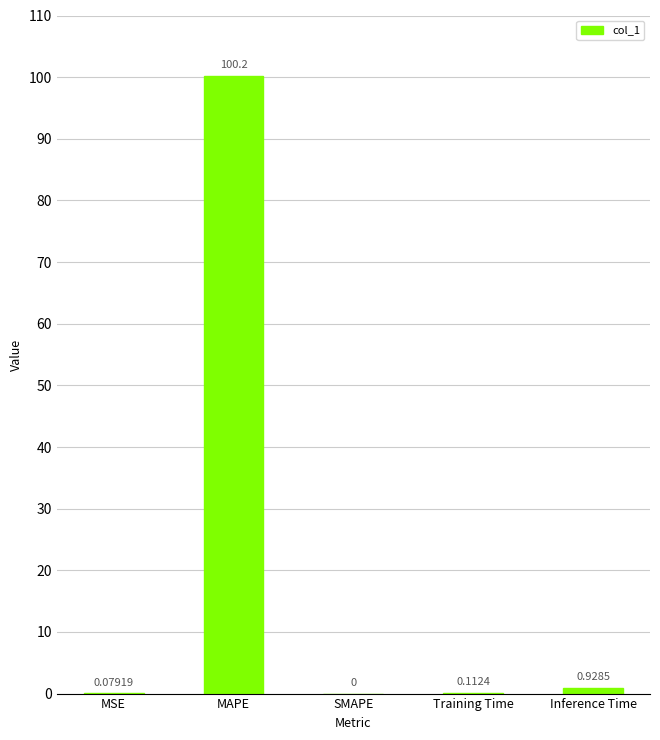

What is the sum of all values?

101.3